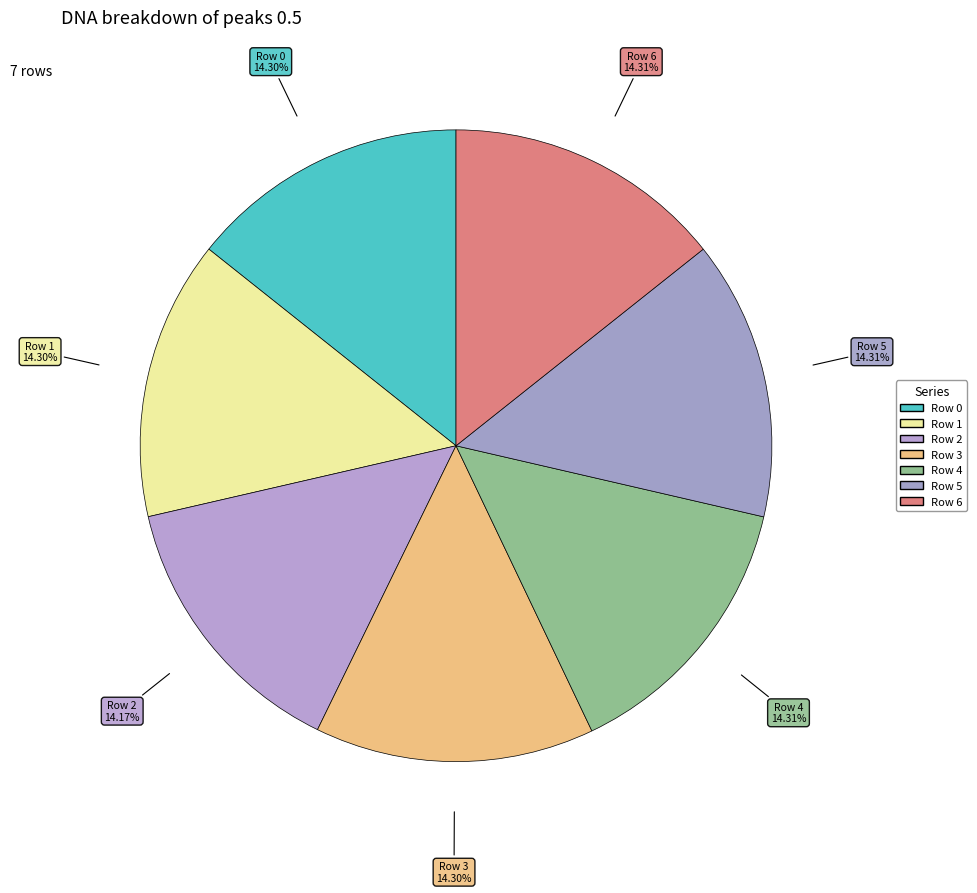

What is the ratio of the value at Row 6 to the value at Row 2?

1.0